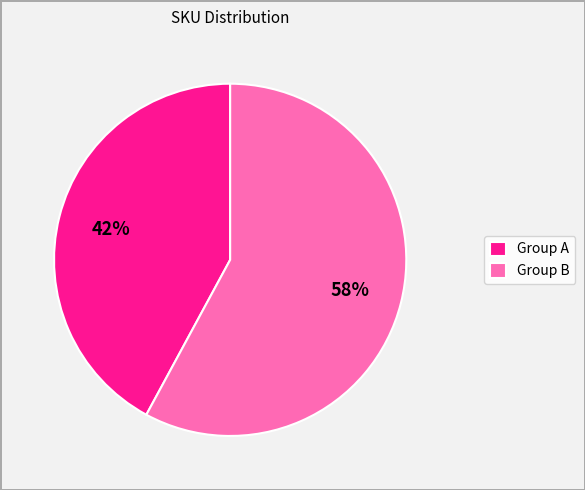

To the nearest percent, what is the difference between the largest and smallest slice percentages?

16%